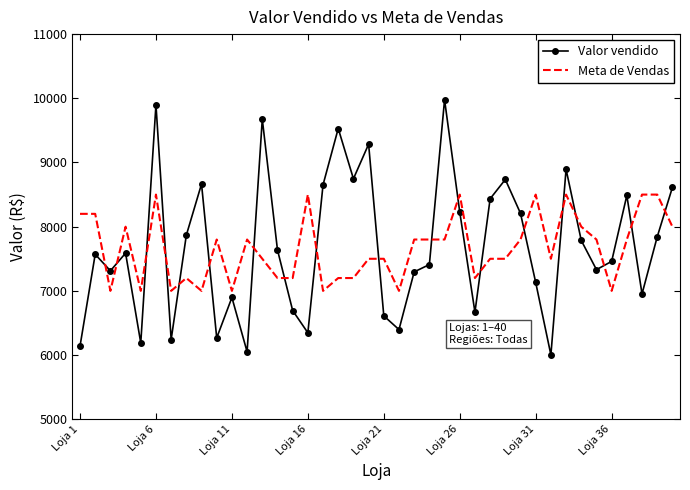

Which series has the largest range (max minus min)?

Valor vendido